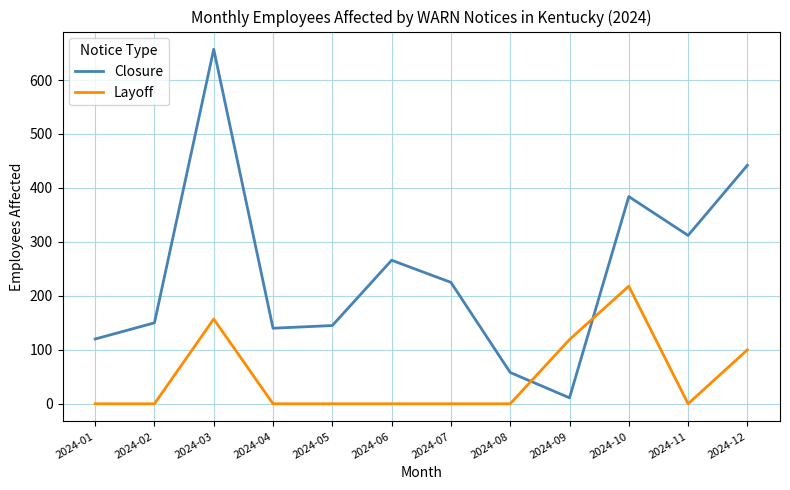

At how many categories does at least one series exceed 104?

11